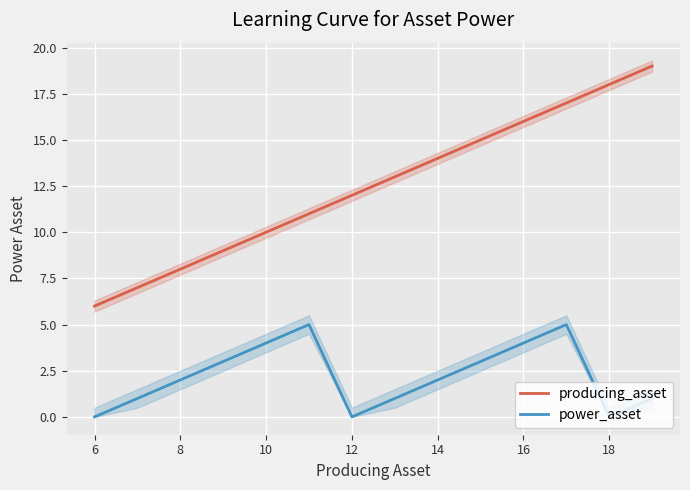

True or false: producing_asset and power_asset cross at least once.

False